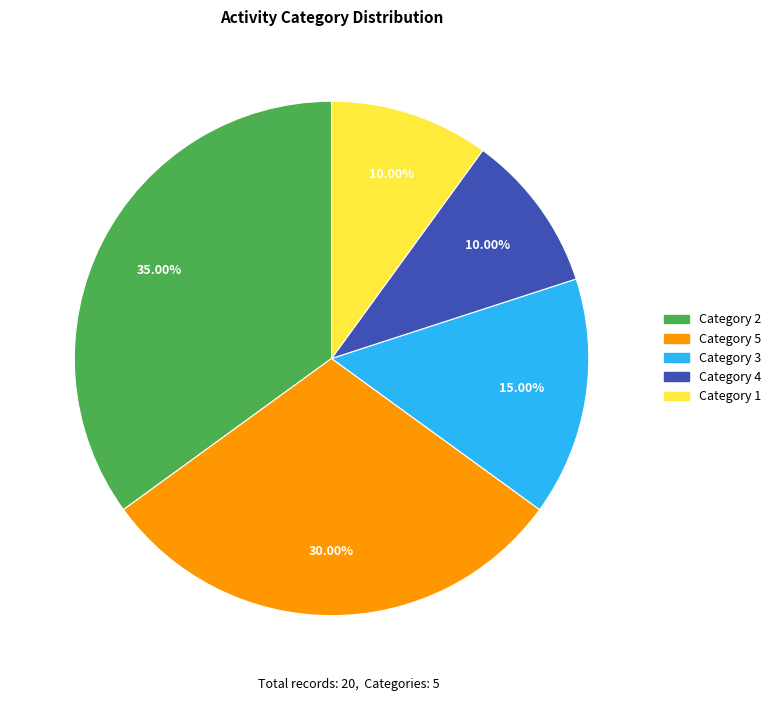

Do Category 5 and Category 4 together represent more than half of the pie?

No